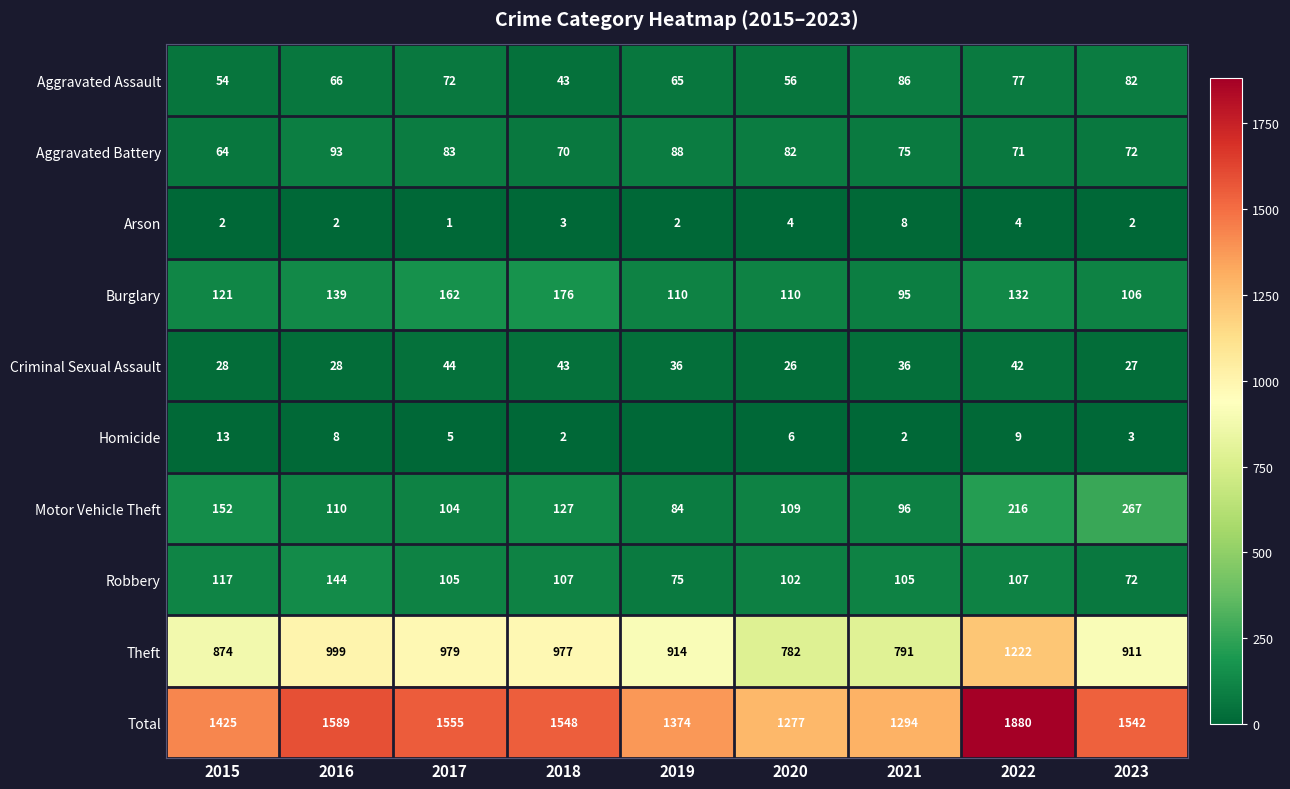

What is the difference between the maximum and minimum values in the Criminal Sexual Assault series?

18